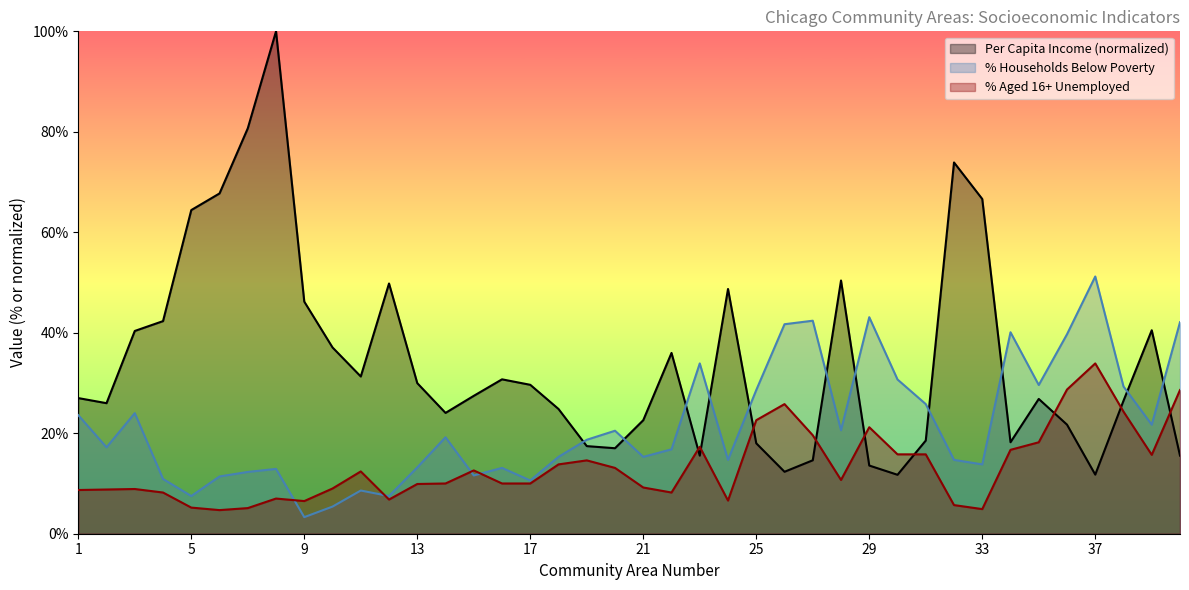

What is the minimum value for PERCENT_AGED_16_UNEMPLOYED?

4.7